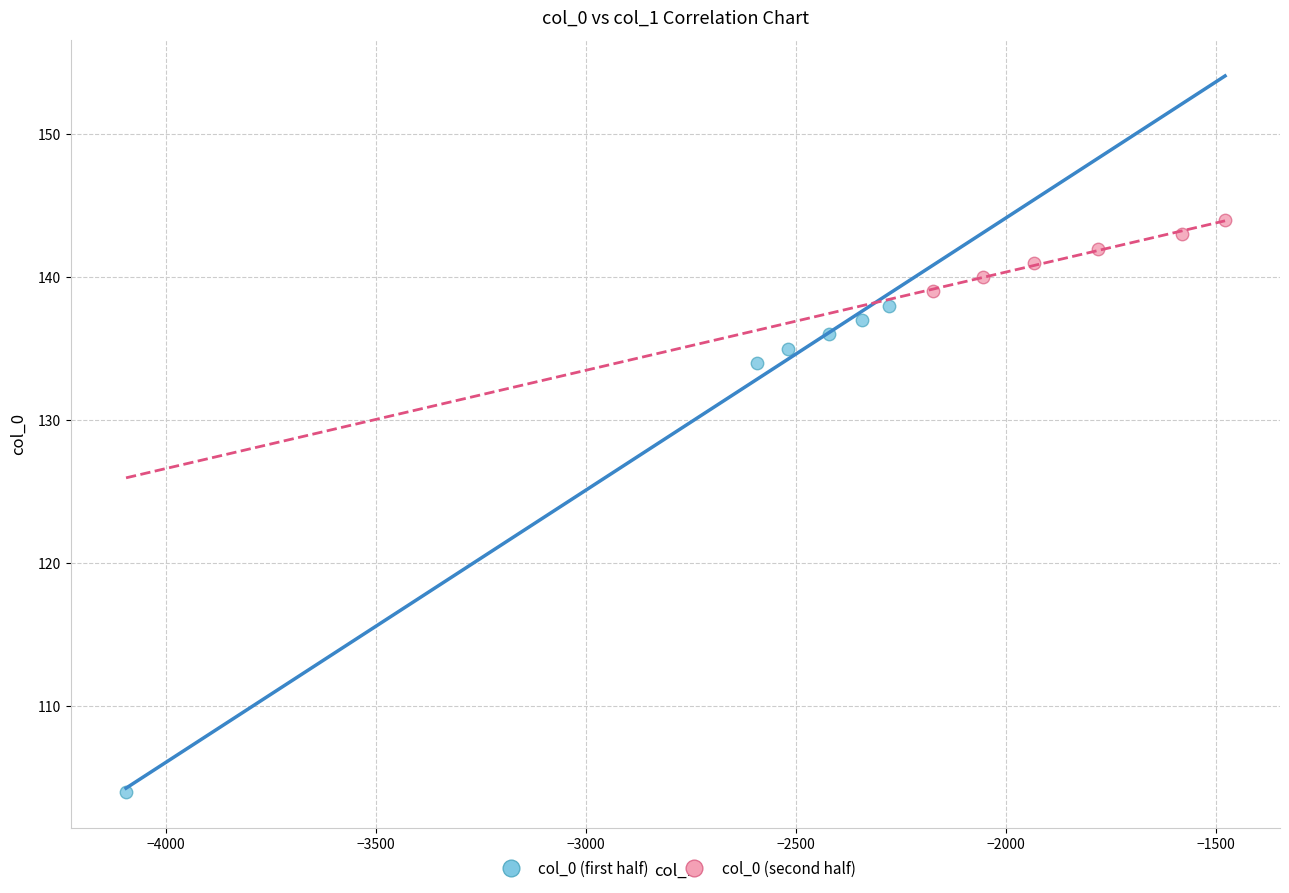

Which series contains the highest Y value?

col_0 (second half)